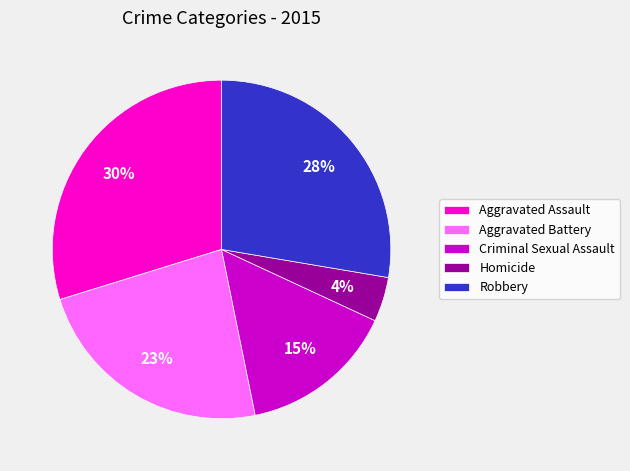

To the nearest percent, what is the difference between the largest and smallest slice percentages?

26%